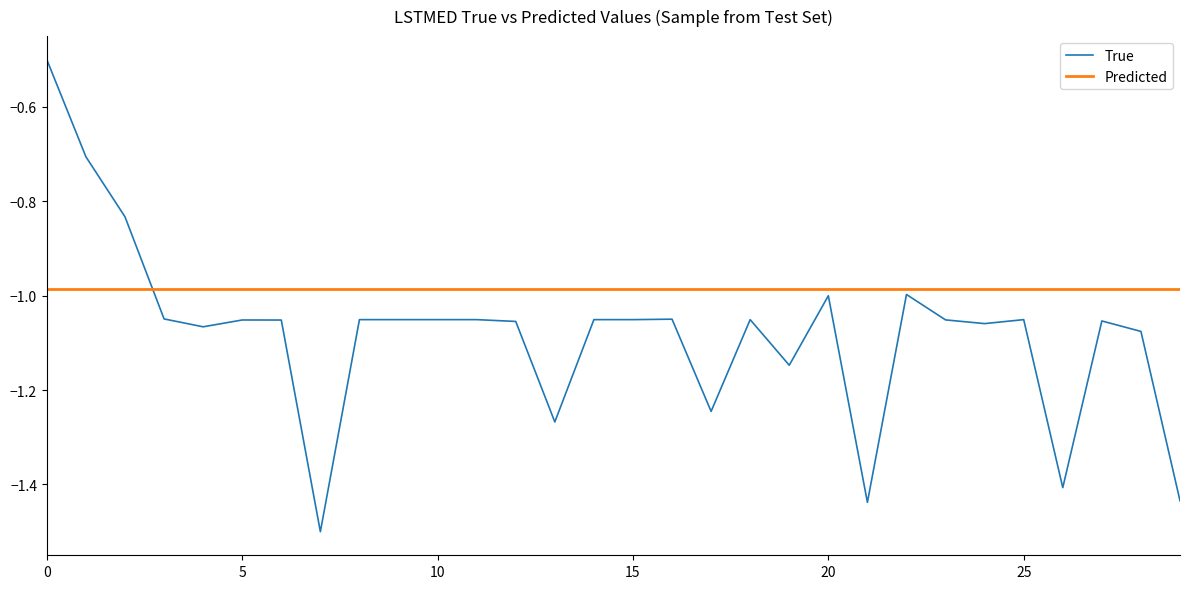

What is the smallest value displayed?

-1.5